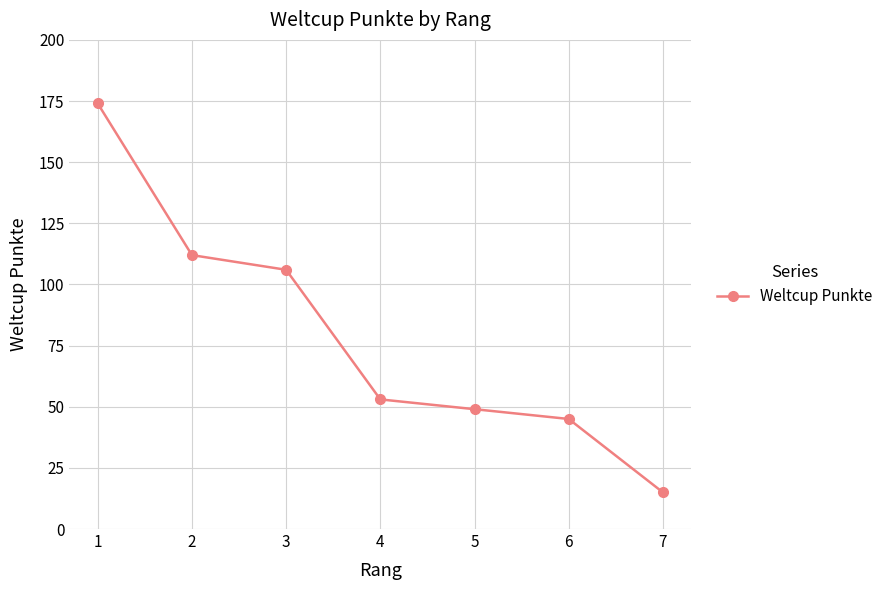

Is it true that the value at 4 is 53?

True